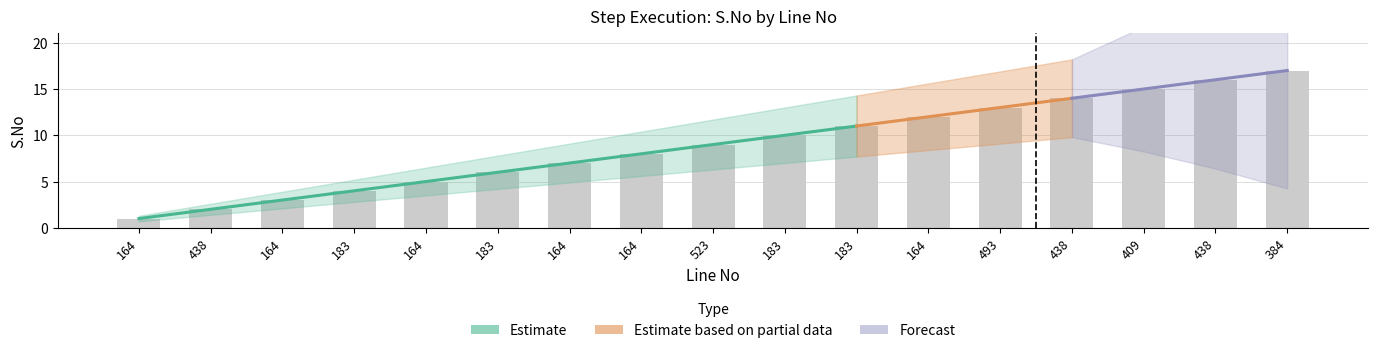

What value does the data have at 183, to the nearest 10?

10